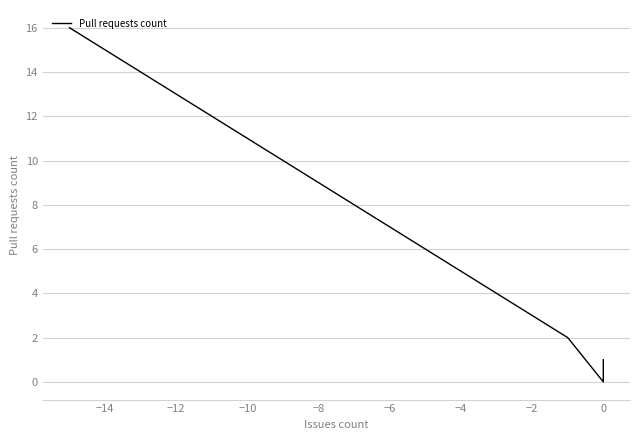

What is the label of the 4th point from the left?

−10